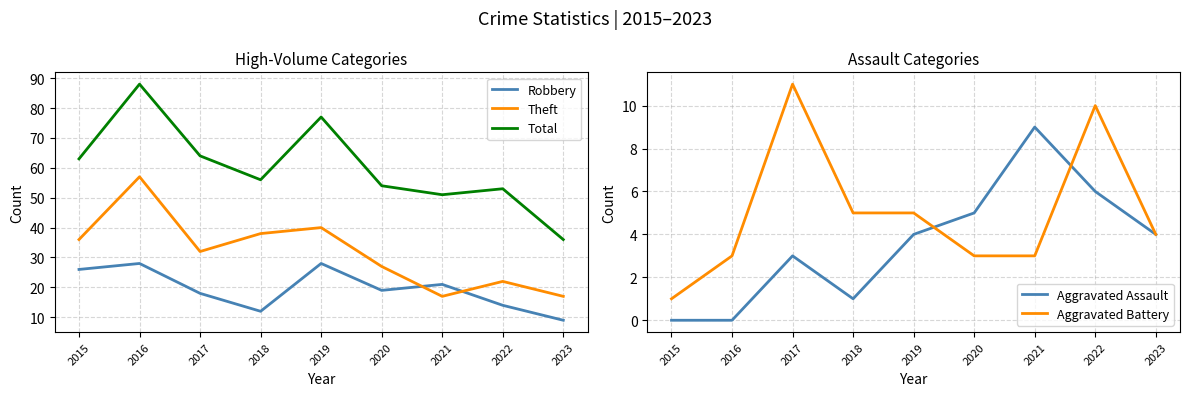

Which series changed the most between 2018 and 2021?

Theft